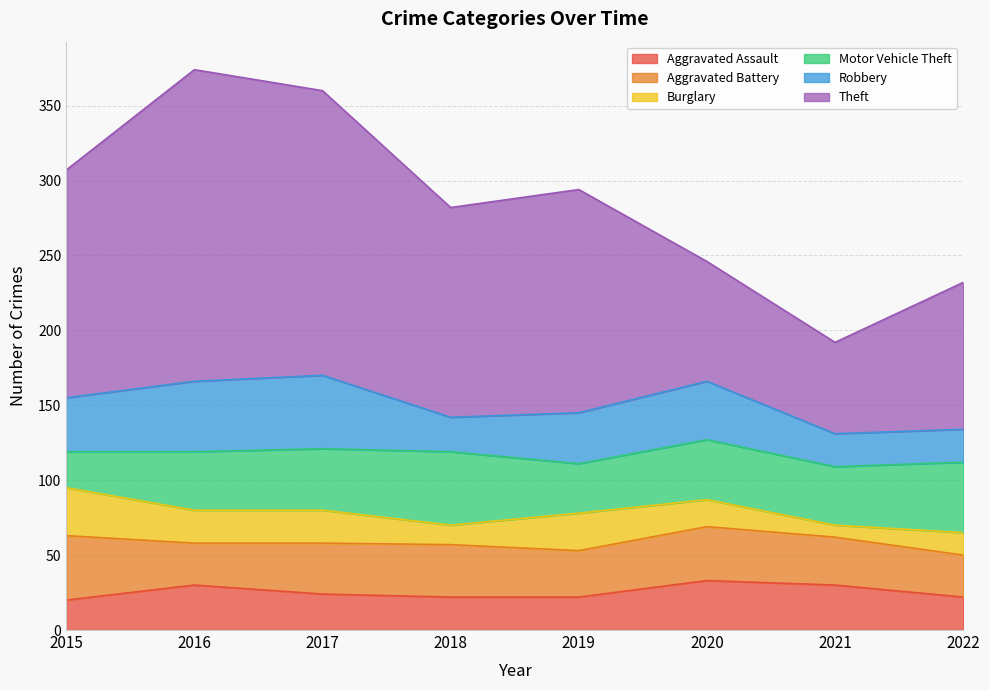

Which series has the largest range (max minus min)?

Theft